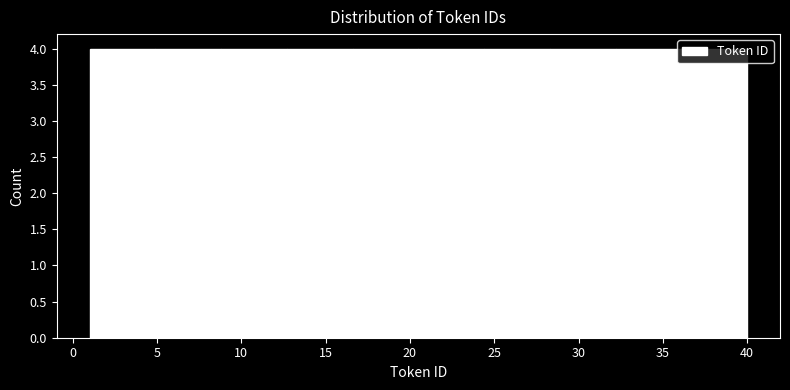

Reading left to right, transcribe this chart: for each bar, give the range it covers on the x-axis and its height. Neither the bar edges nor the heights are printed on the chart, so give them approximately, as read against the axes.

1.0 to 4.9: 4
4.9 to 8.8: 4
8.8 to 12.7: 4
12.7 to 16.6: 4
16.6 to 20.5: 4
20.5 to 24.4: 4
24.4 to 28.3: 4
28.3 to 32.2: 4
32.2 to 36.1: 4
36.1 to 40.0: 4